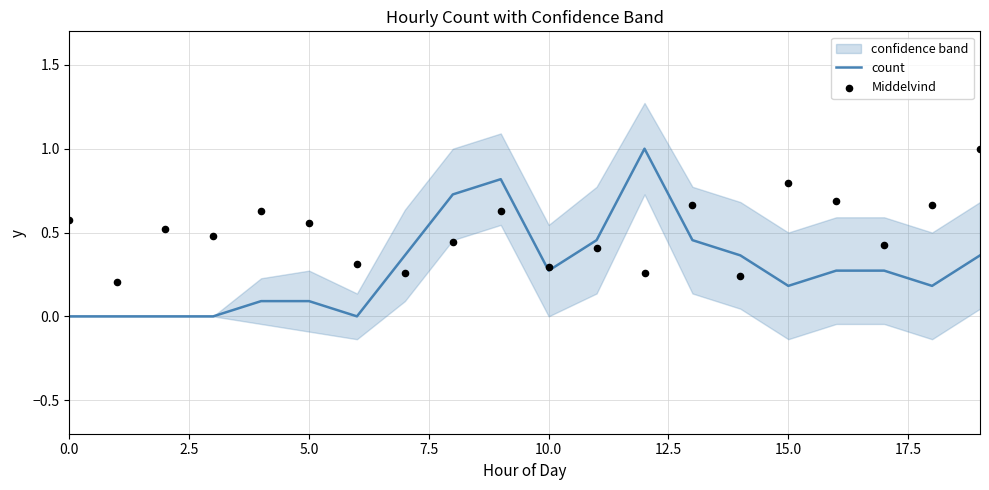

Which series has the largest total across all categories?

Middelvind